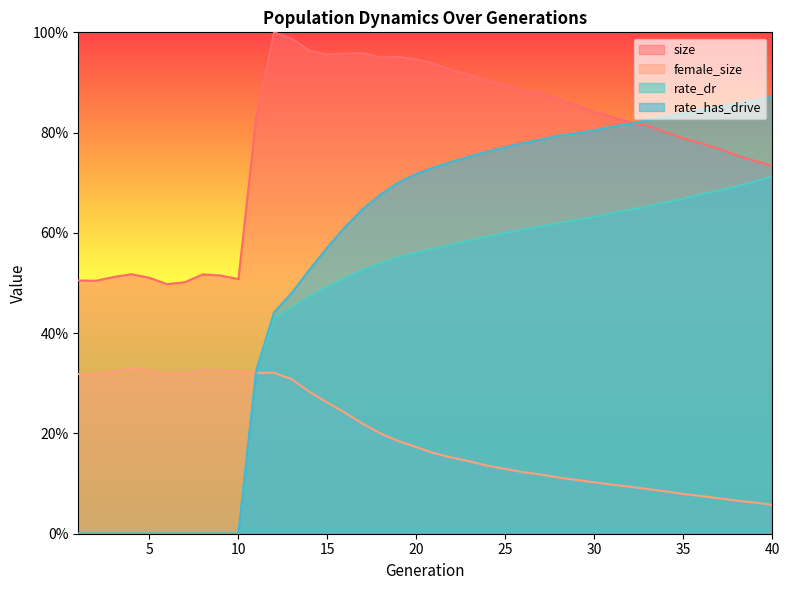

Reading left to right, what are all the values shown in this chart?

size: 0.5	0.5	0.5	0.5	0.5	0.5	0.5	0.5	0.5	0.5	0.8	1.0	1.0	1.0	1.0	1.0	1.0	0.9	1.0	0.9	0.9	0.9	0.9	0.9	0.9	0.9	0.9	0.9	0.9	0.8	0.8	0.8	0.8	0.8	0.8	0.8	0.8	0.8	0.7	0.7
female_size: 0.3	0.3	0.3	0.3	0.3	0.3	0.3	0.3	0.3	0.3	0.3	0.3	0.3	0.3	0.3	0.2	0.2	0.2	0.2	0.2	0.2	0.2	0.1	0.1	0.1	0.1	0.1	0.1	0.1	0.1	0.1	0.1	0.1	0.1	0.1	0.1	0.1	0.1	0.1	0.1
rate_dr: 0.0	0.0	0.0	0.0	0.0	0.0	0.0	0.0	0.0	0.0	0.3	0.4	0.5	0.5	0.5	0.5	0.5	0.5	0.6	0.6	0.6	0.6	0.6	0.6	0.6	0.6	0.6	0.6	0.6	0.6	0.6	0.6	0.7	0.7	0.7	0.7	0.7	0.7	0.7	0.7
rate_has_drive: 0.0	0.0	0.0	0.0	0.0	0.0	0.0	0.0	0.0	0.0	0.3	0.4	0.5	0.5	0.6	0.6	0.6	0.7	0.7	0.7	0.7	0.7	0.8	0.8	0.8	0.8	0.8	0.8	0.8	0.8	0.8	0.8	0.8	0.8	0.8	0.8	0.9	0.9	0.9	0.9